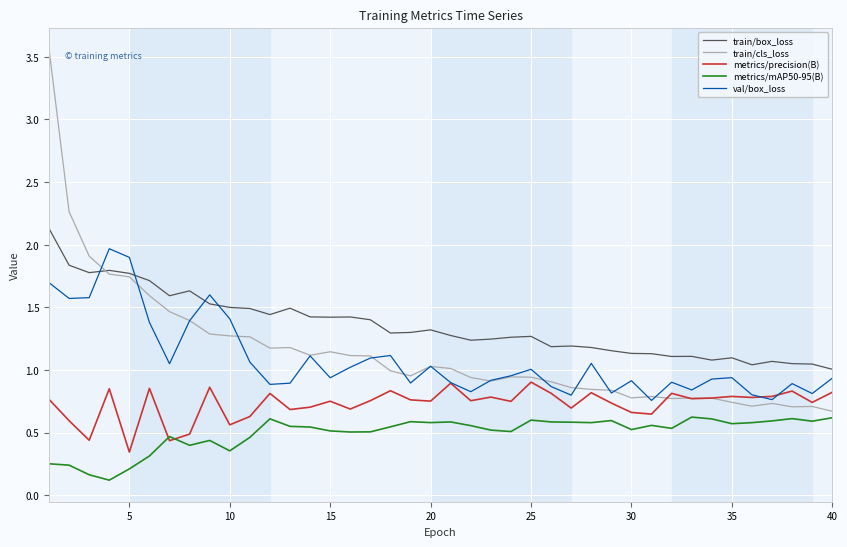

What are all the series names shown in the legend?

train/box_loss, train/cls_loss, metrics/precision(B), metrics/mAP50-95(B), val/box_loss